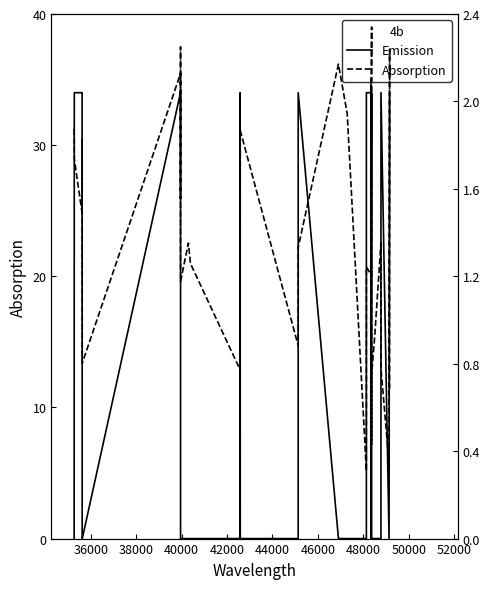

What is the label of the 35th point from the right?

42000